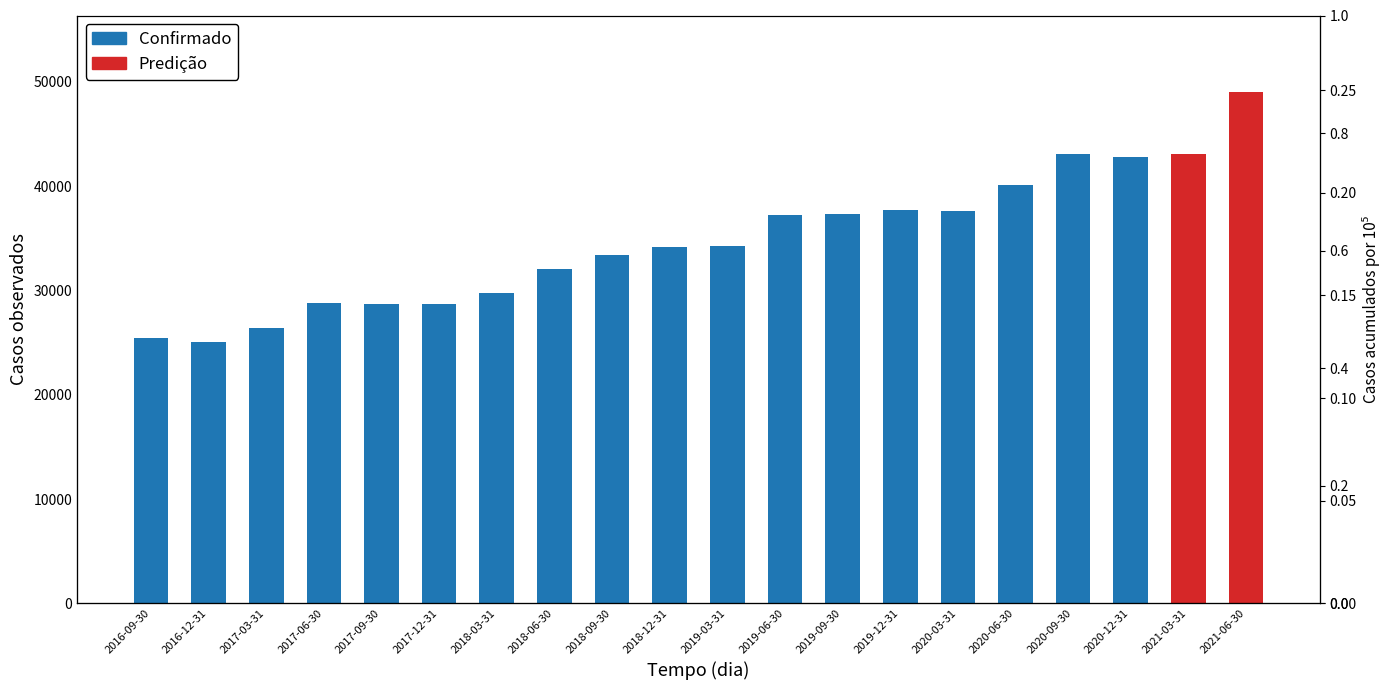

At which label does Confirmado first exceed 33400?

2018-12-31